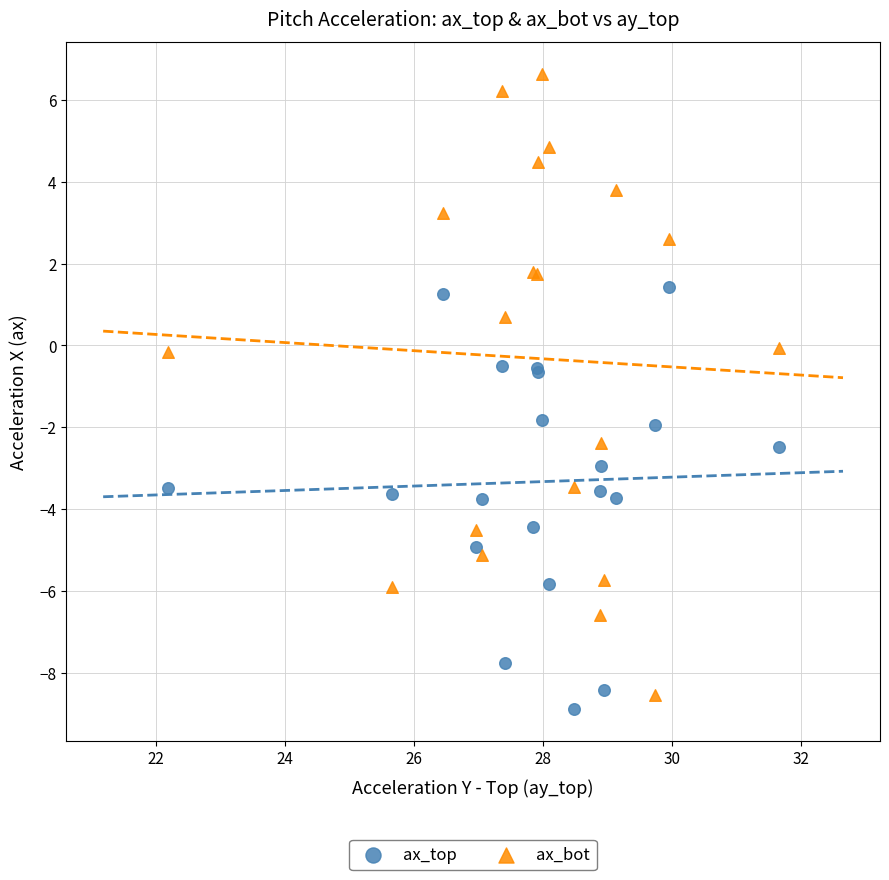

What is the X range (max minus min) for the scatter plot?

9.5